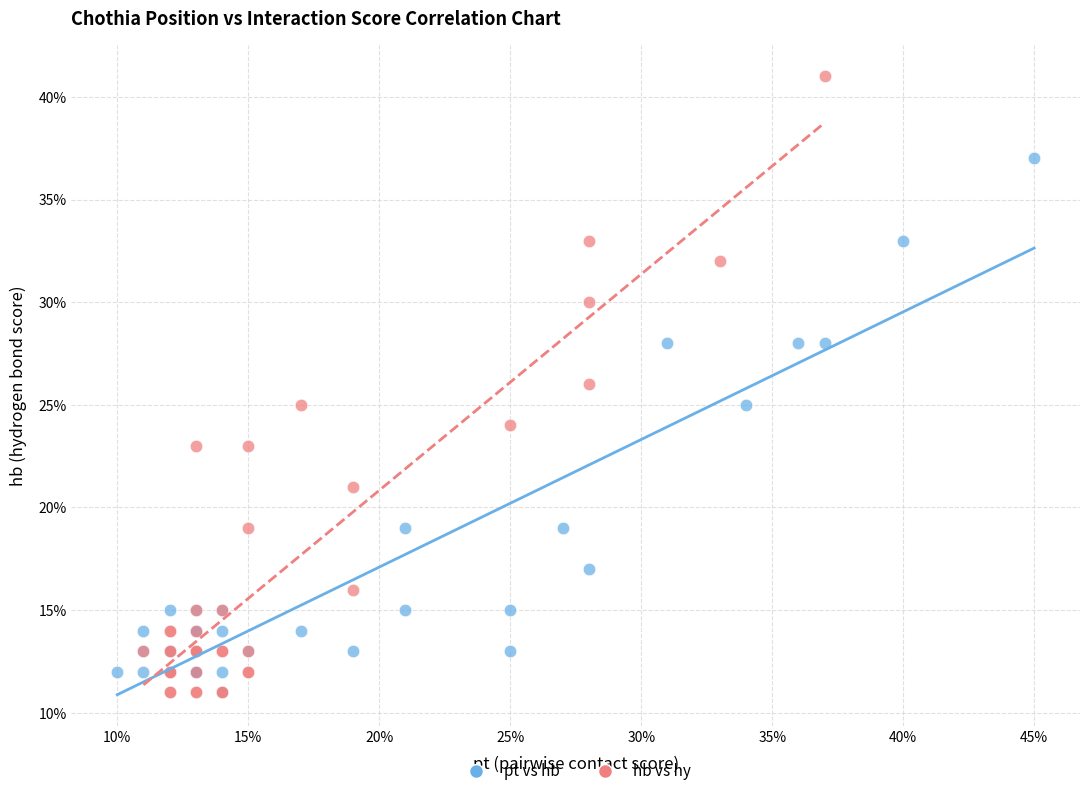

Which series has the widest spread of Y values?

hb vs hy